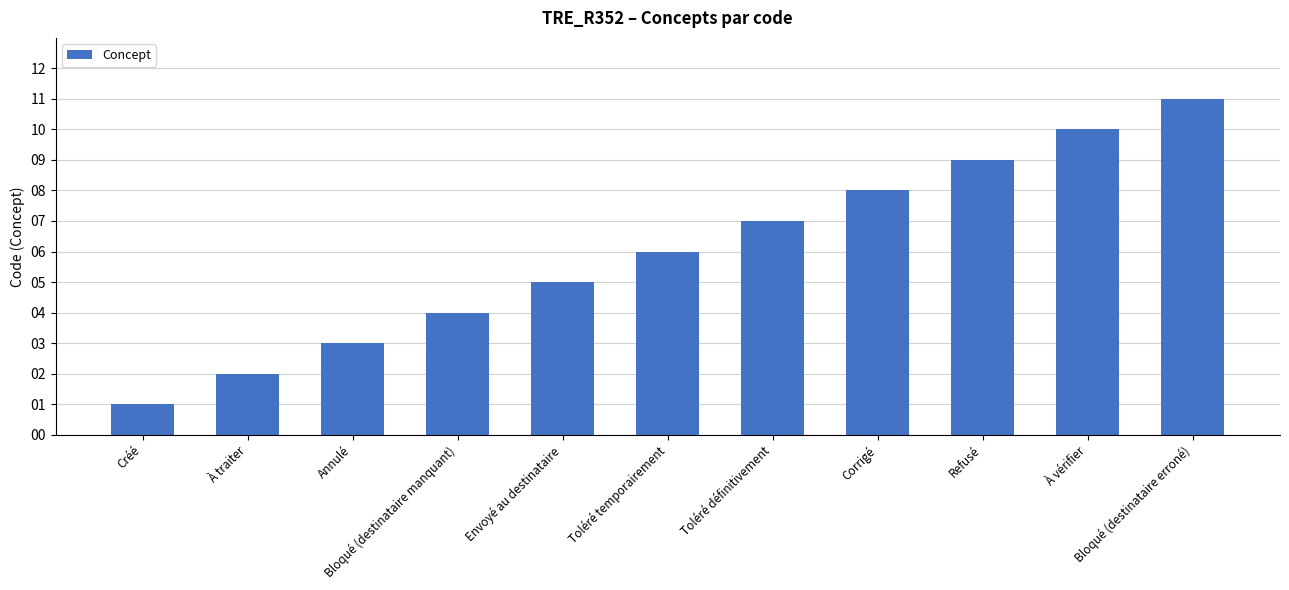

What is the smallest value displayed?

1